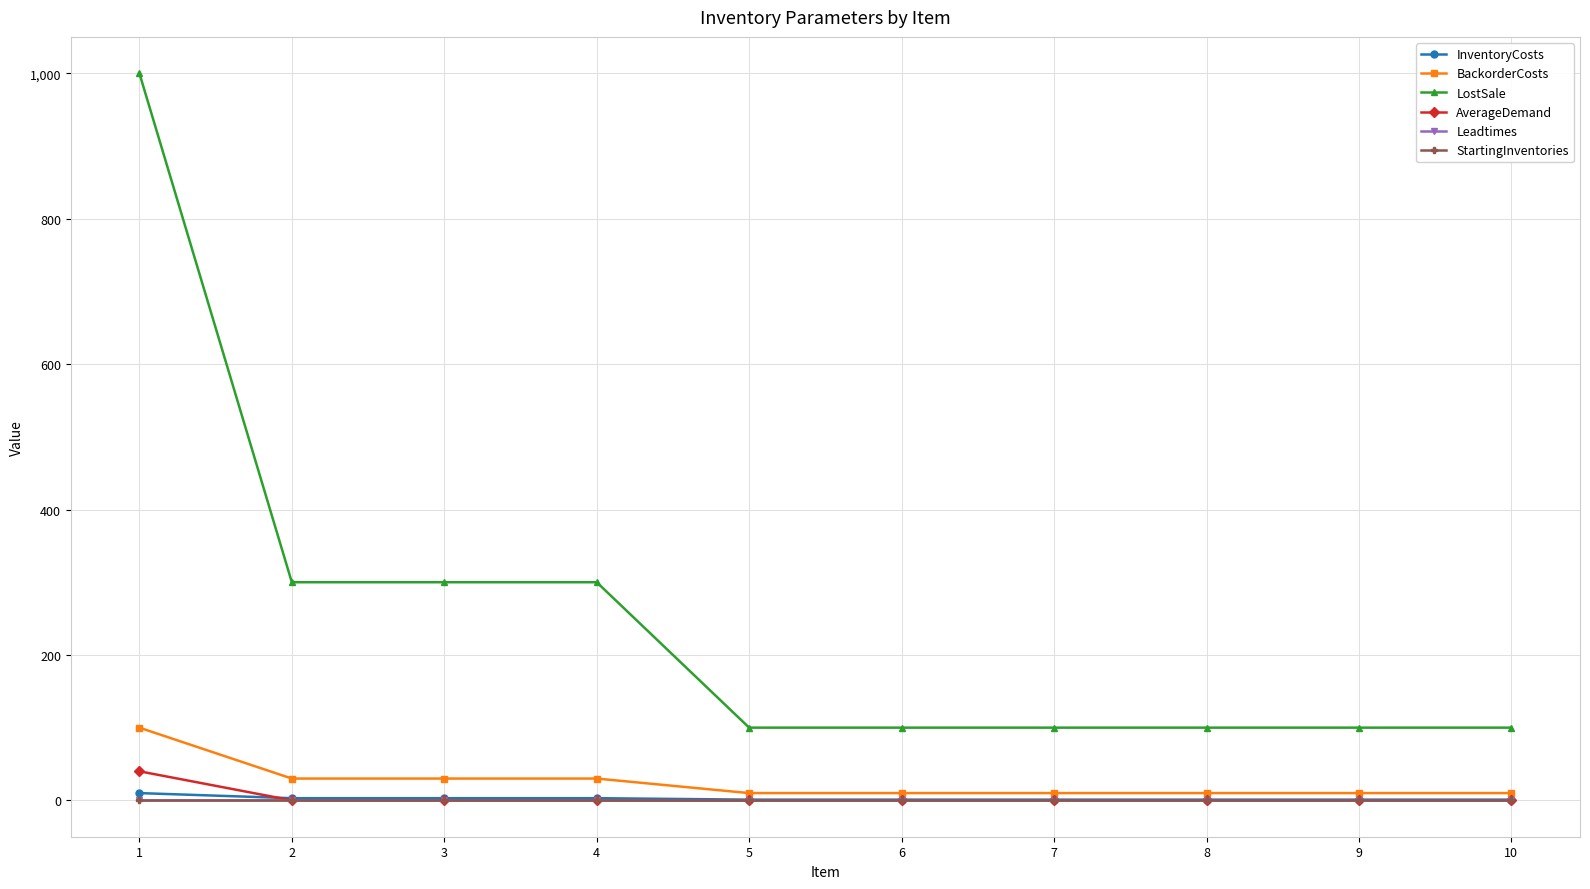

What is the maximum value shown in the chart?

1000